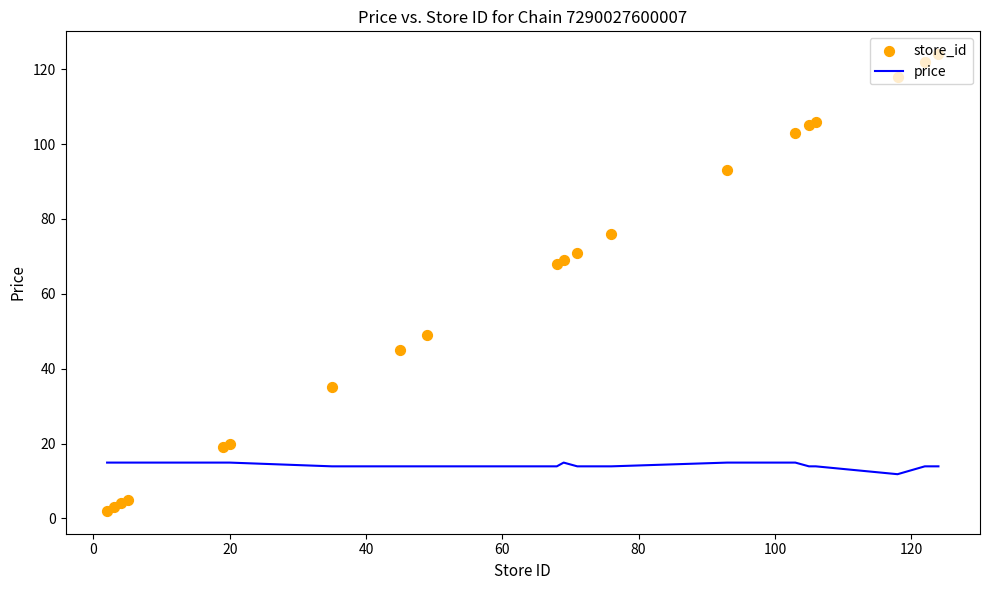

Which series reaches the maximum Y coordinate?

store_id